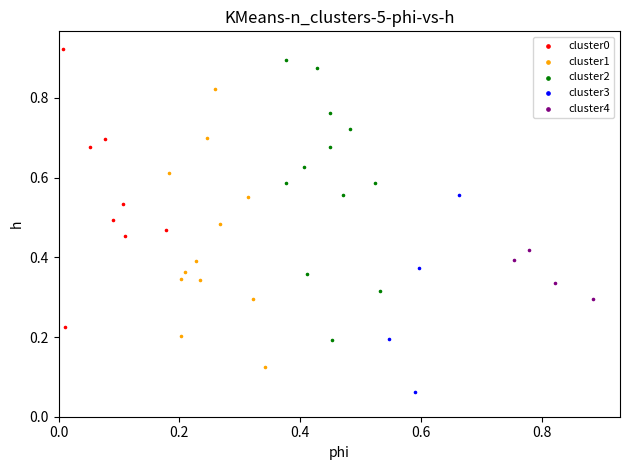

Which series reaches the minimum Y coordinate?

cluster3